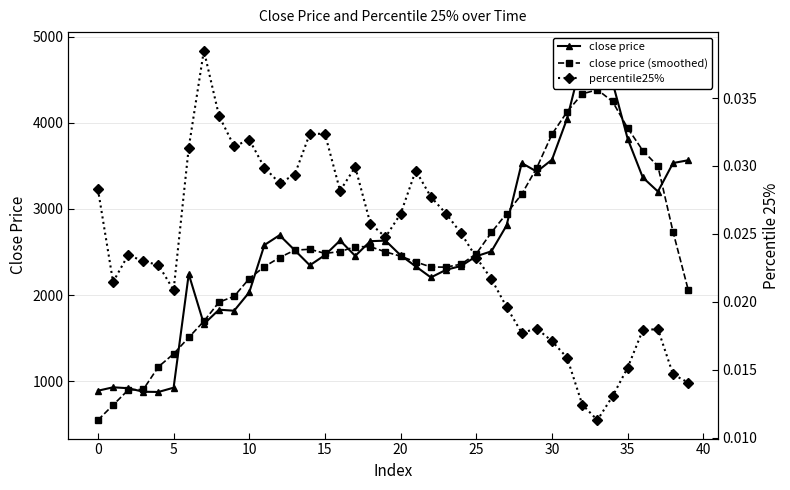

The percentile25% series shows 0.0 at 17. True or false?

True